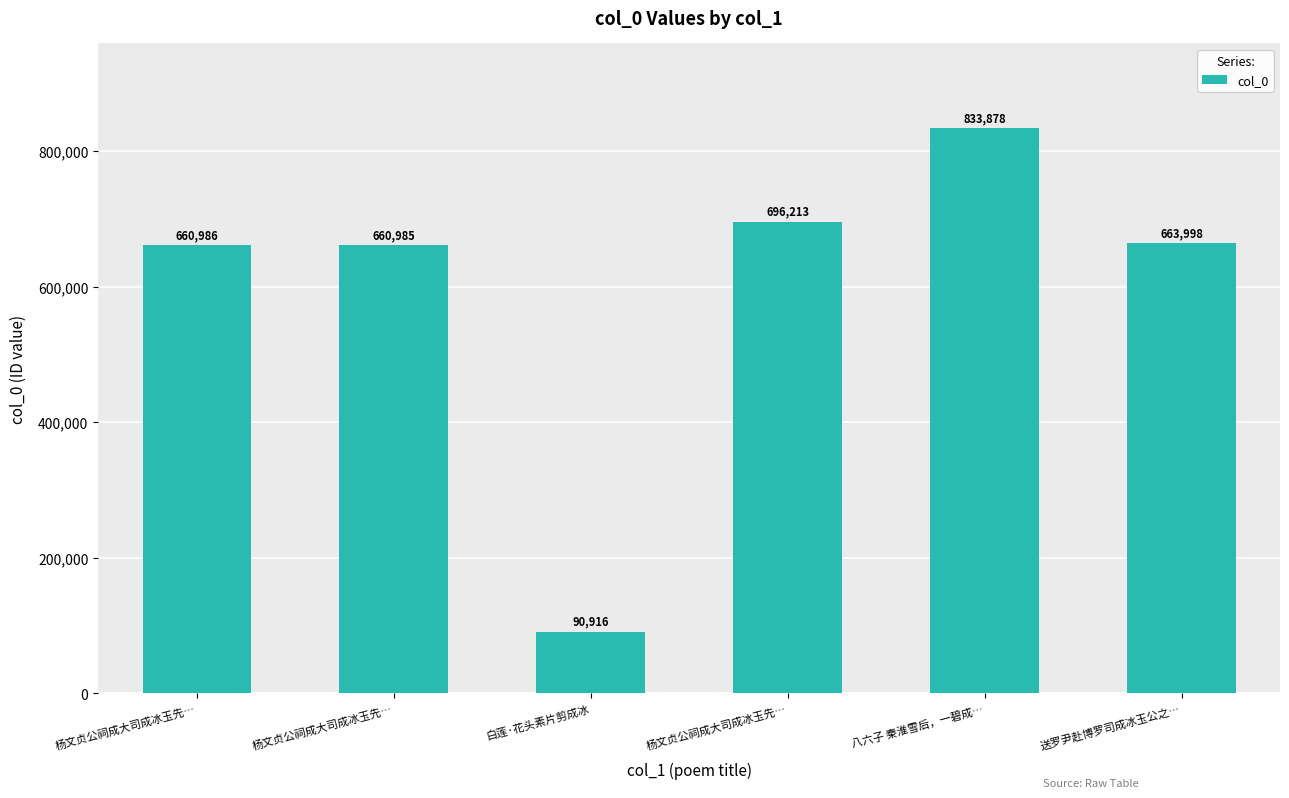

What is the greatest value displayed?

833878